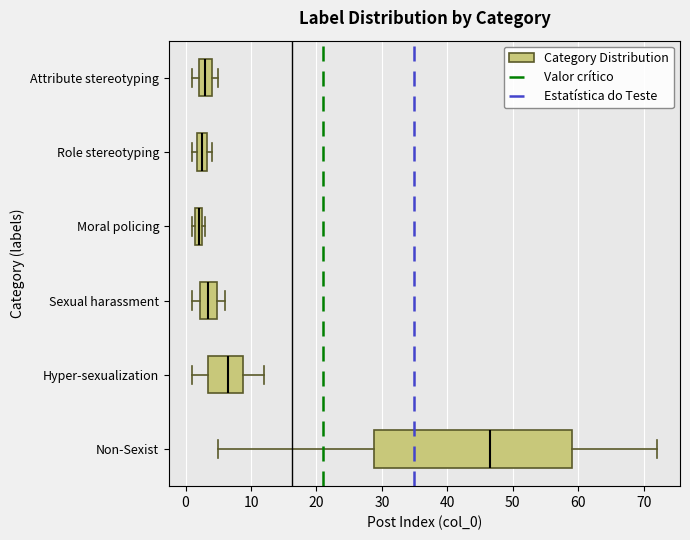

Which box is the widest, from its left edge to its right edge?

Non-Sexist